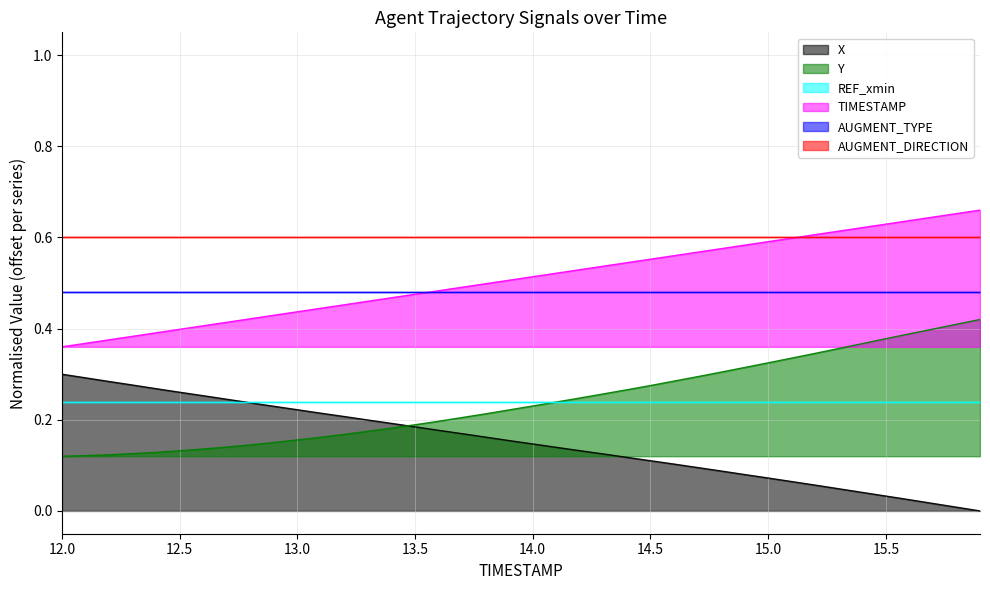

What is the difference between the second highest and second lowest values in the X series?

0.3